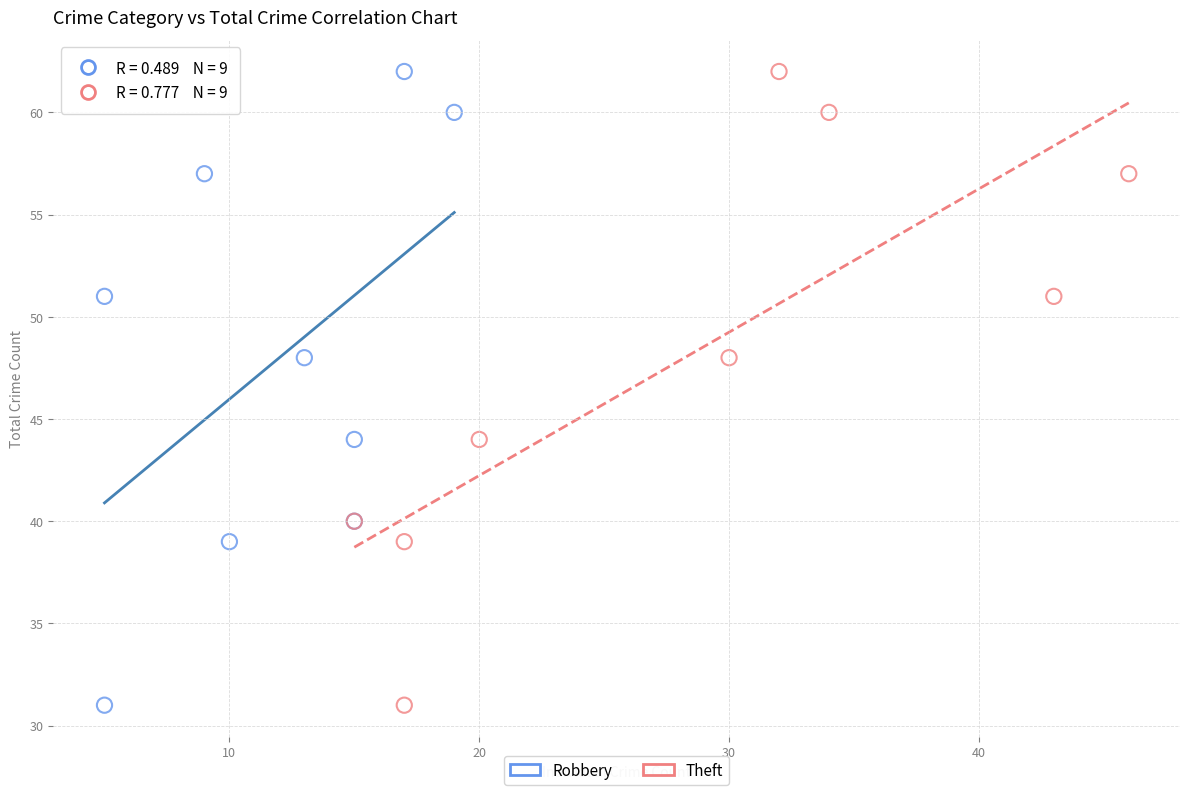

What are all the series names shown in the legend?

Robbery, Theft